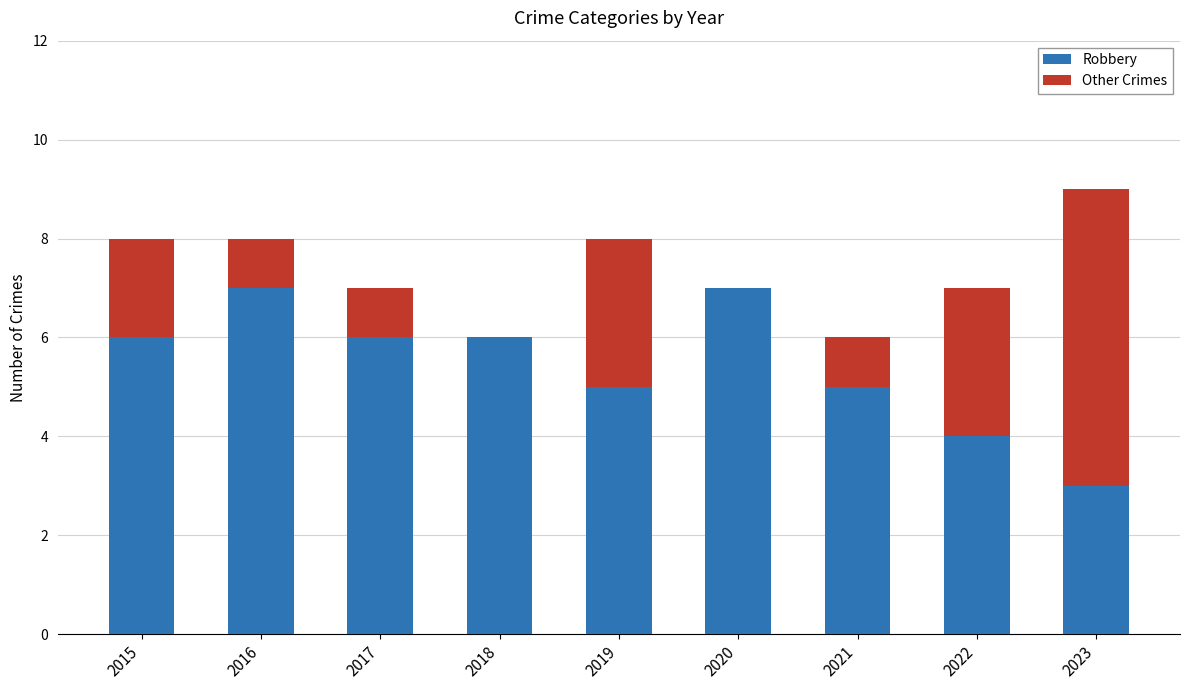

Are the bars horizontal?

No